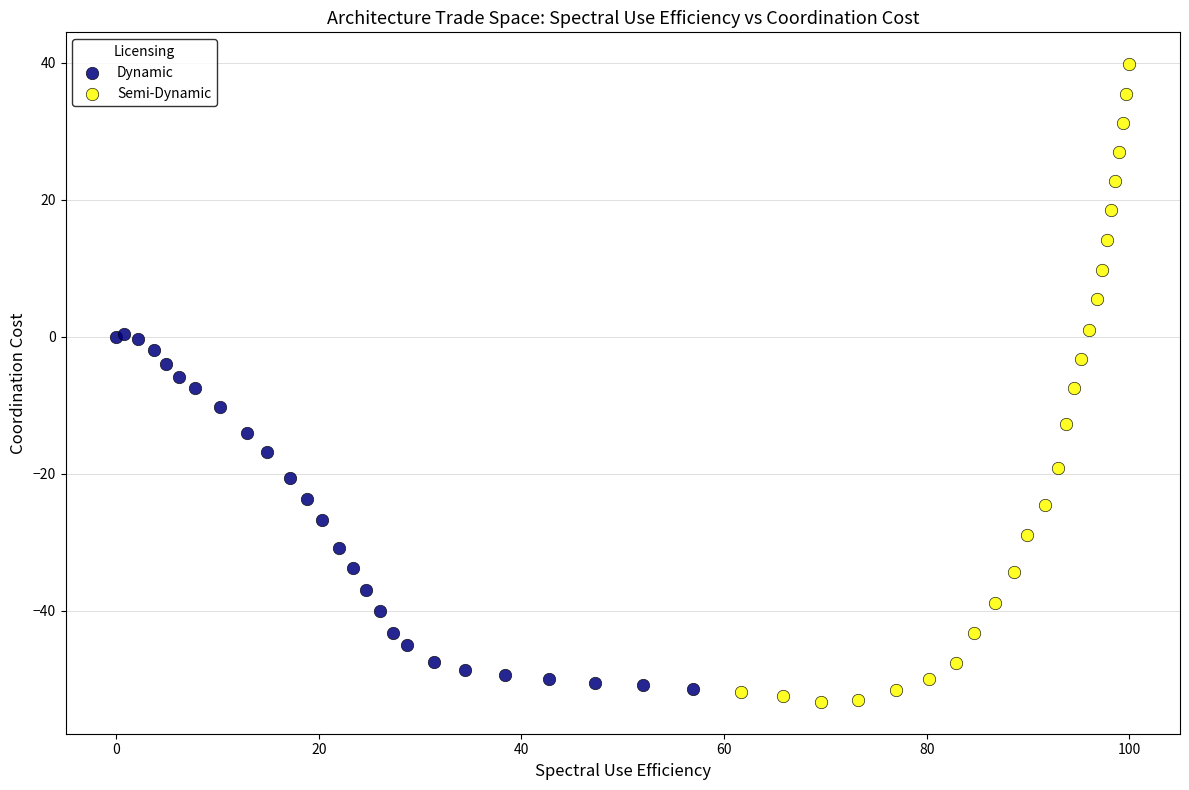

Which series has the largest Y range (max minus min)?

Semi-Dynamic